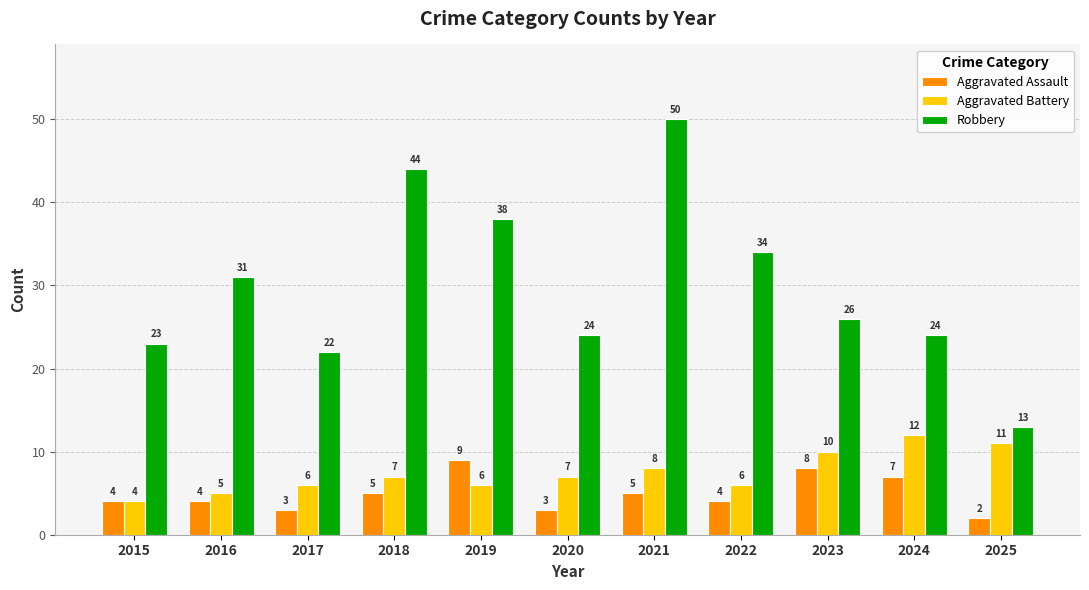

Reading right to left, list all the values displayed in this chart.

Aggravated Assault: 2025=2	2024=7	2023=8	2022=4	2021=5	2020=3	2019=9	2018=5	2017=3	2016=4	2015=4
Aggravated Battery: 2025=11	2024=12	2023=10	2022=6	2021=8	2020=7	2019=6	2018=7	2017=6	2016=5	2015=4
Robbery: 2025=13	2024=24	2023=26	2022=34	2021=50	2020=24	2019=38	2018=44	2017=22	2016=31	2015=23